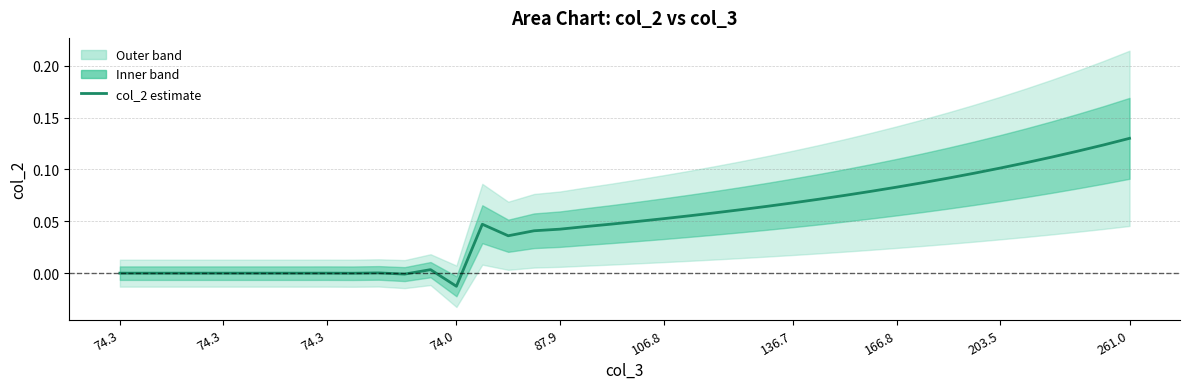

The chart shows a value of 0.1 at 33. True or false?

False